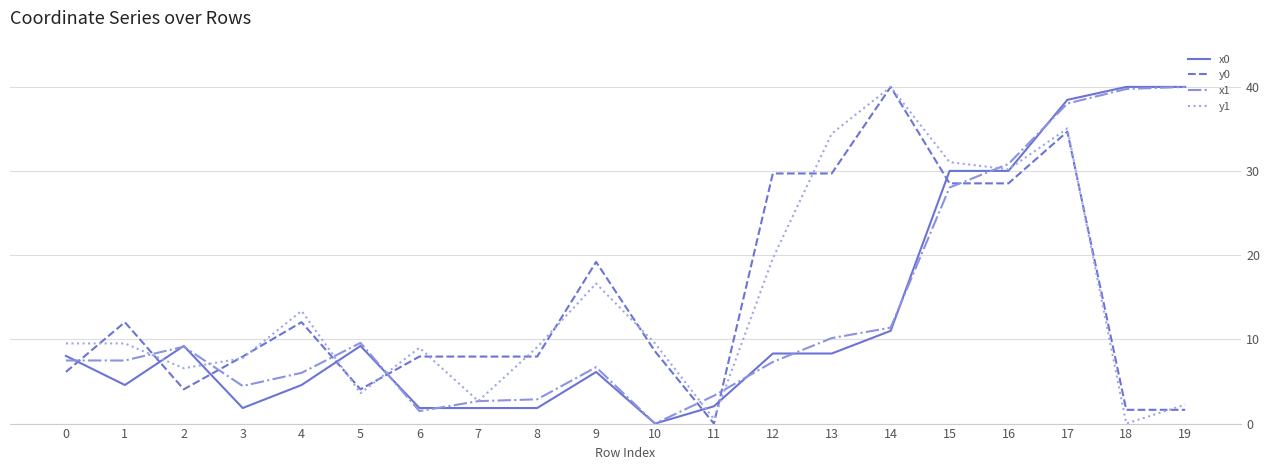

Where is the first local maximum for x0?

2